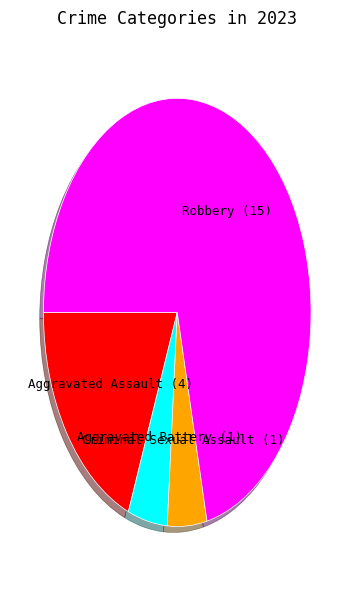

Is there a majority slice in this chart?

Yes